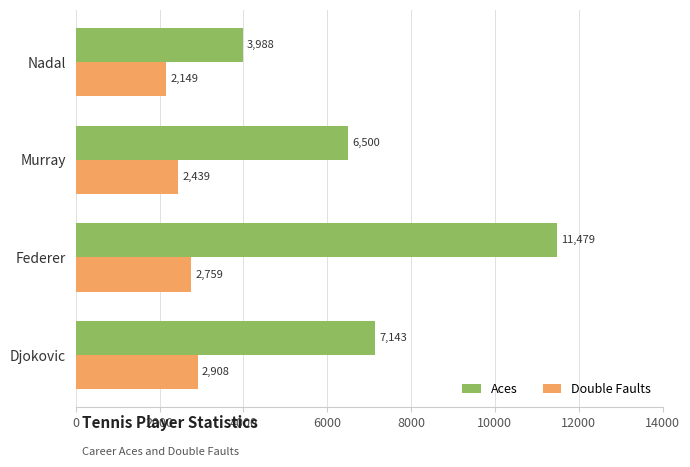

Which series has the widest spread of values?

Aces